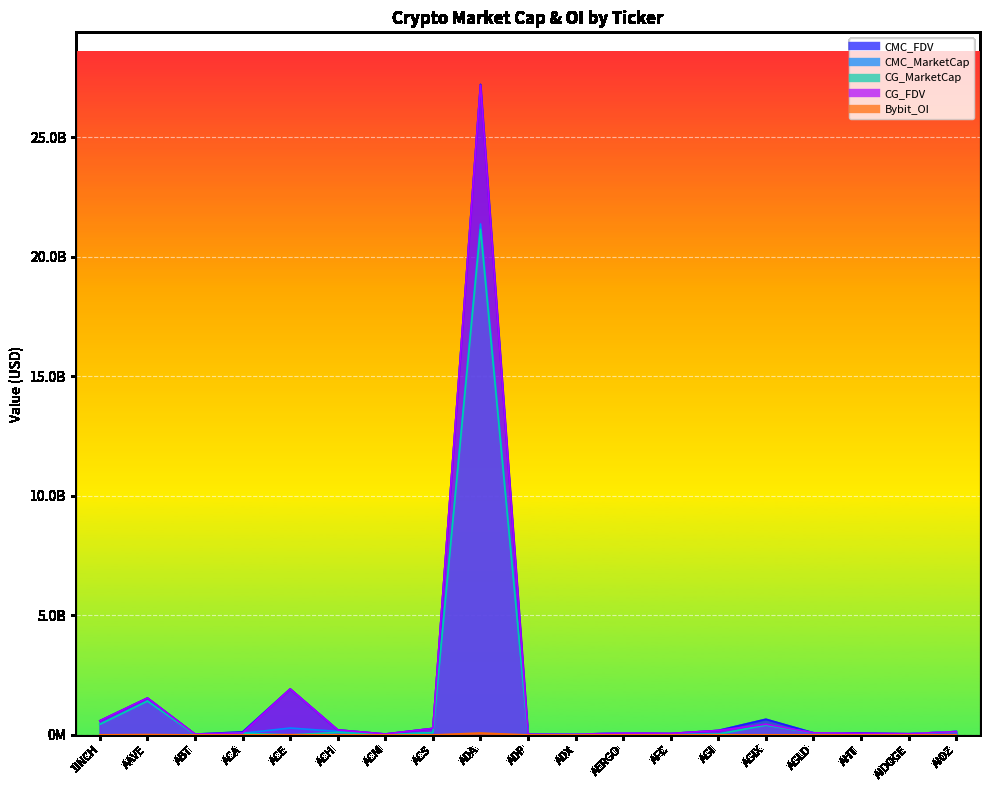

What is the difference between the maximum and minimum values in the CG_FDV series?

27157237837.0